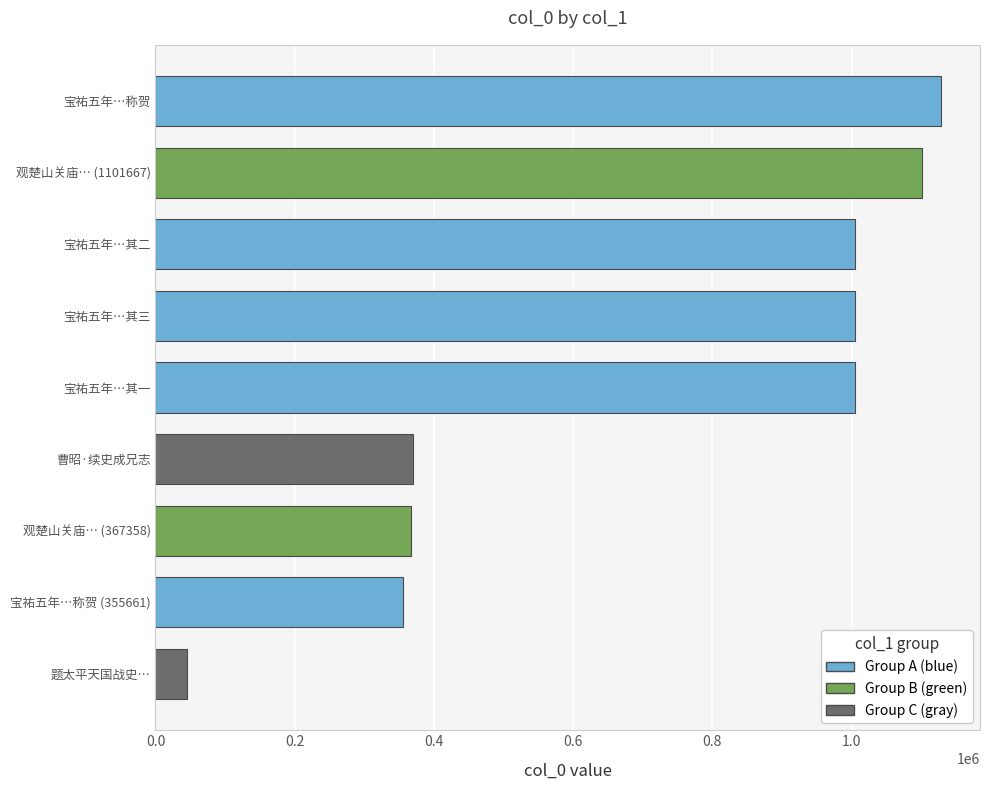

Does the chart contain any negative values?

No